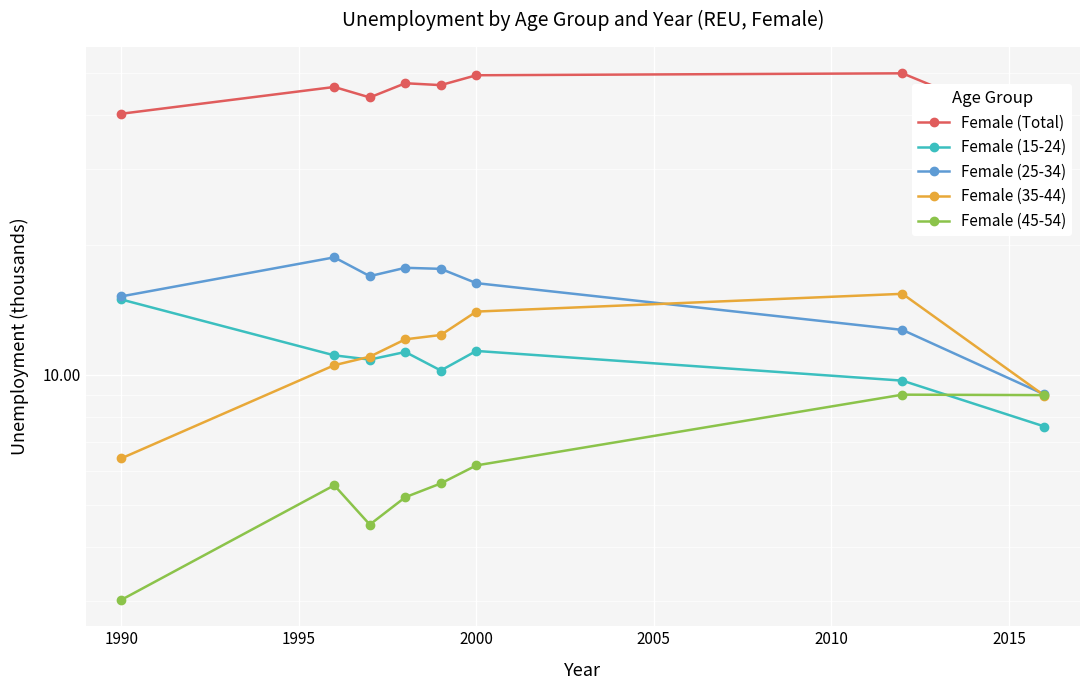

What is the difference between the second highest and minimum values in the Female (35-44) series?

7.6